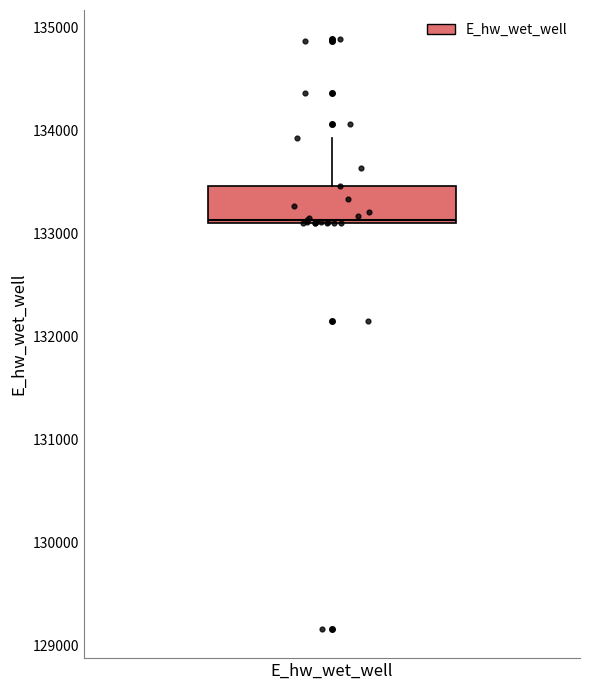

Where is the lower edge of the box for E_hw_wet_well on the y-axis? The values are not printed on the chart, so give them approximately, as read against the axis.

133100